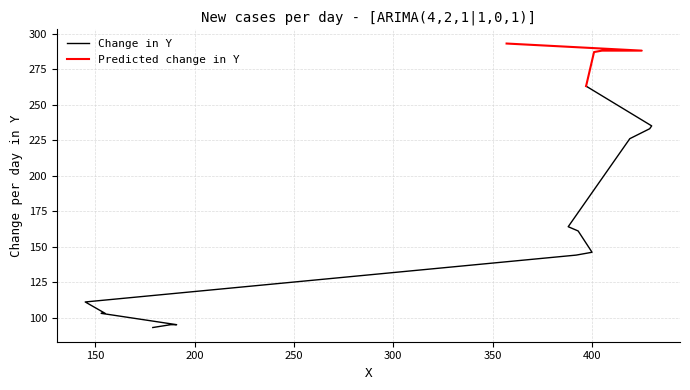

True or false: there are more than 0 points higher than both neighbors.

False